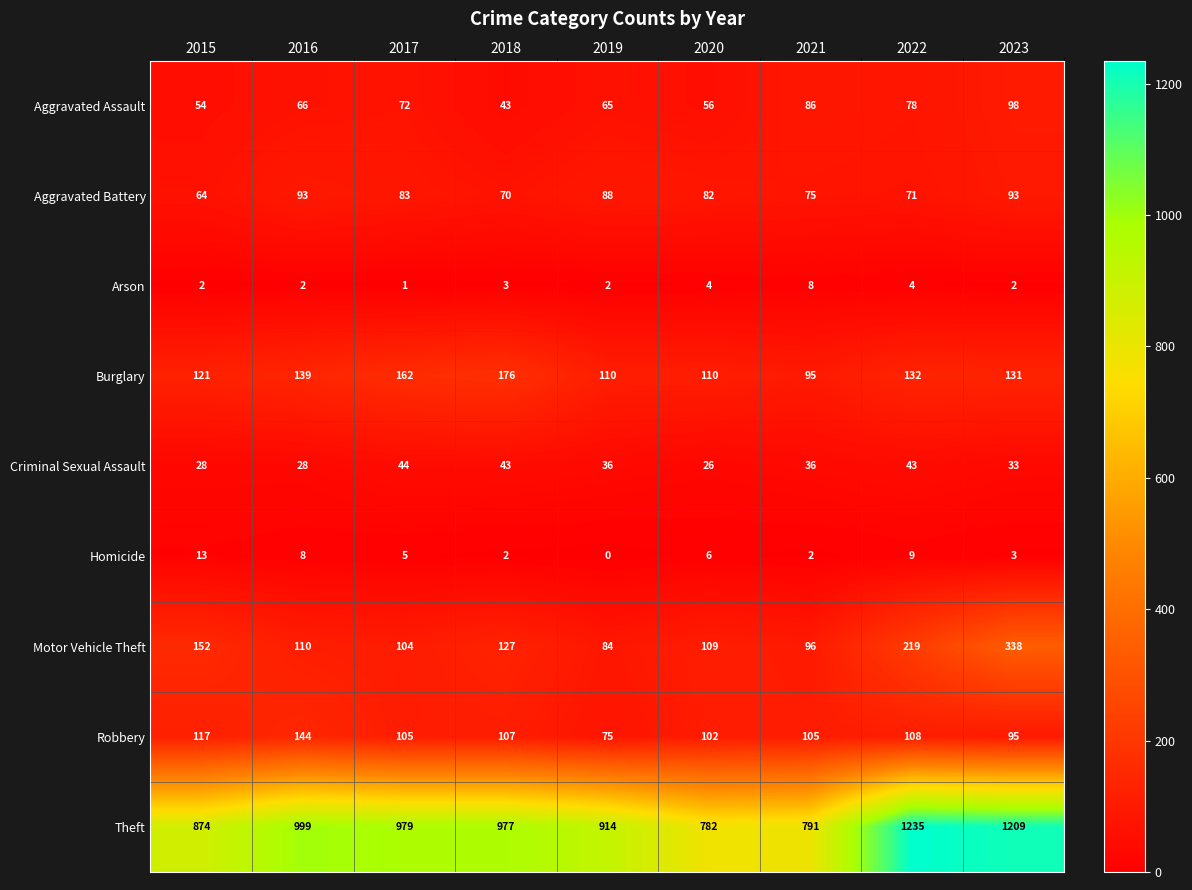

Between 2022 and 2023, which series saw the biggest shift?

Motor Vehicle Theft